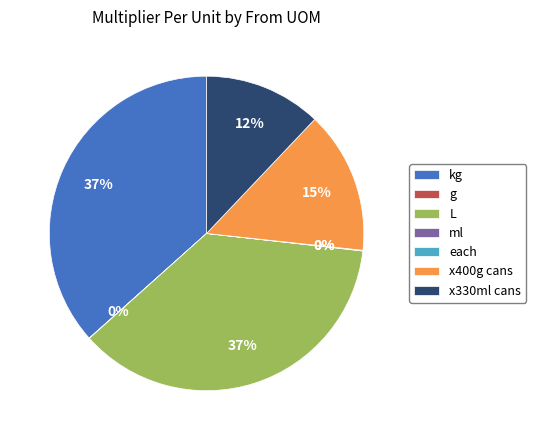

True or false: L accounts for 37% of the total.

True